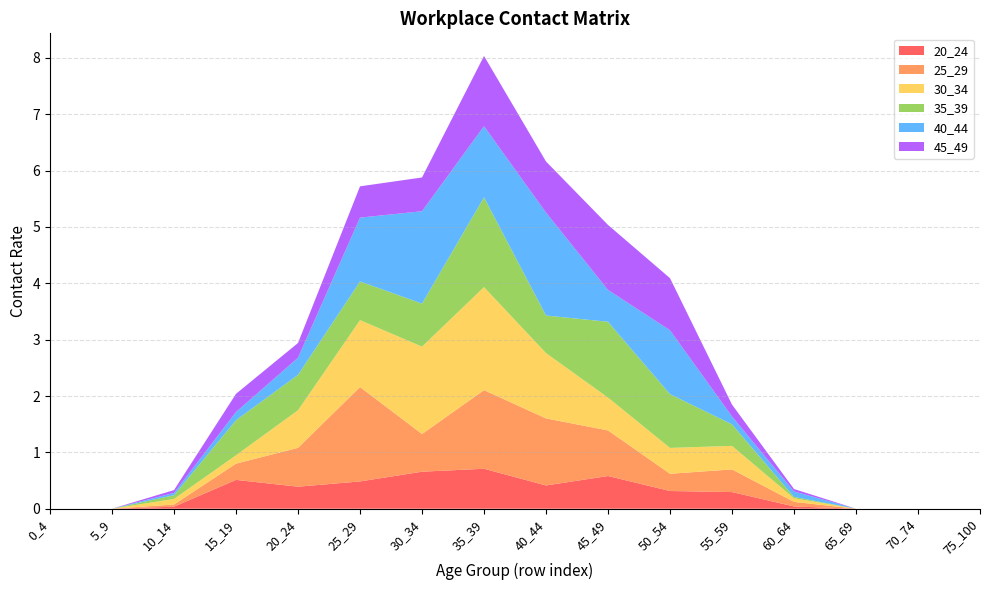

Reading left to right, list all the values displayed in this chart.

20_24: 0.0	0.0	0.0	0.5	0.4	0.5	0.7	0.7	0.4	0.6	0.3	0.3	0.0	0.0	0.0	0.0
25_29: 0.0	0.0	0.0	0.3	0.7	1.7	0.7	1.4	1.2	0.8	0.3	0.4	0.1	0.0	0.0	0.0
30_34: 0.0	0.0	0.1	0.1	0.7	1.2	1.6	1.8	1.2	0.6	0.5	0.4	0.1	0.0	0.0	0.0
35_39: 0.0	0.0	0.1	0.6	0.6	0.7	0.8	1.6	0.7	1.3	1.0	0.4	0.0	0.0	0.0	0.0
40_44: 0.0	0.0	0.0	0.1	0.3	1.1	1.6	1.3	1.8	0.6	1.1	0.1	0.1	0.0	0.0	0.0
45_49: 0.0	0.0	0.0	0.3	0.3	0.6	0.6	1.2	0.9	1.2	0.9	0.2	0.0	0.0	0.0	0.0